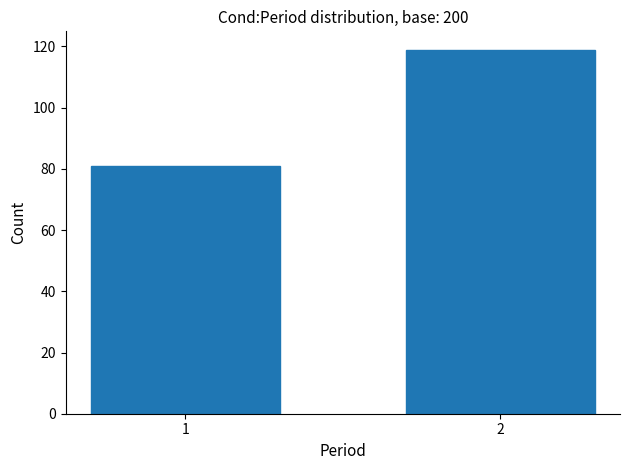

Reading left to right, transcribe all the data shown in this chart.

1=81	2=119